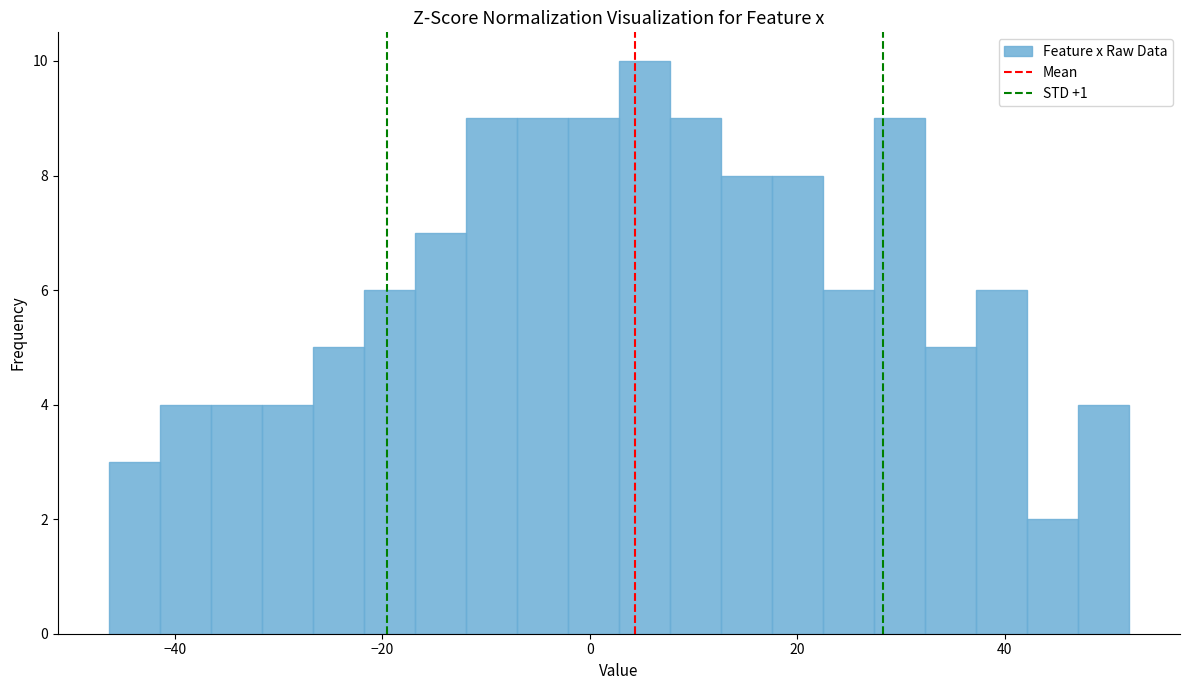

Read against the x-axis, roughly where is the centre of the tallest bar?

6